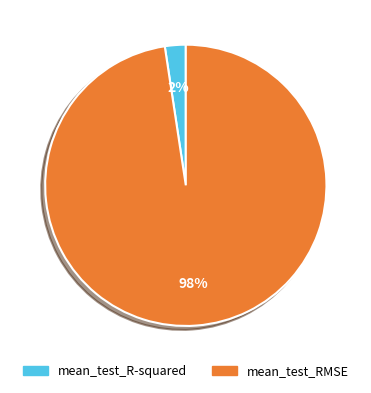

The mean_test_RMSE slice represents 98% of the pie. True or false?

True